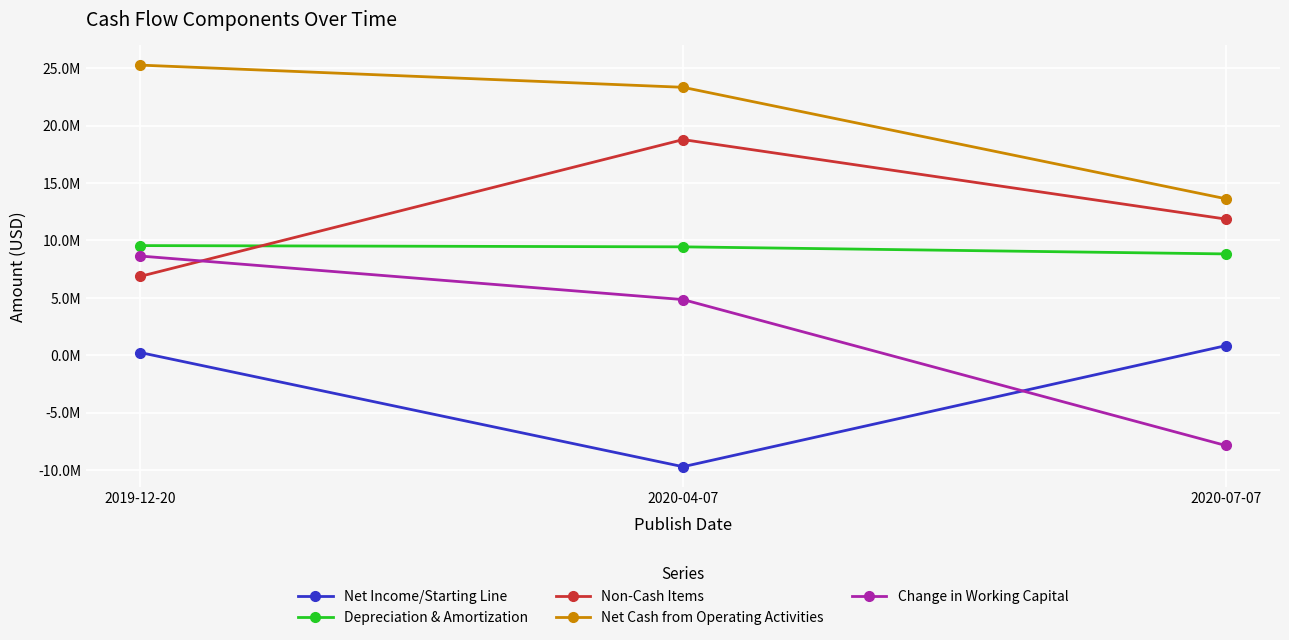

List the series in order of their peak value, highest first.

Net Cash from Operating Activities, Non-Cash Items, Depreciation & Amortization, Change in Working Capital, Net Income/Starting Line